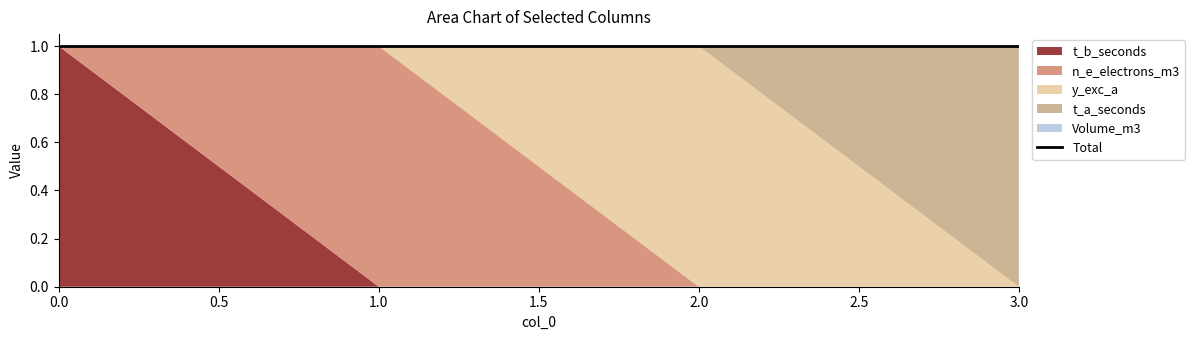

At how many categories does at least one series exceed 0?

4